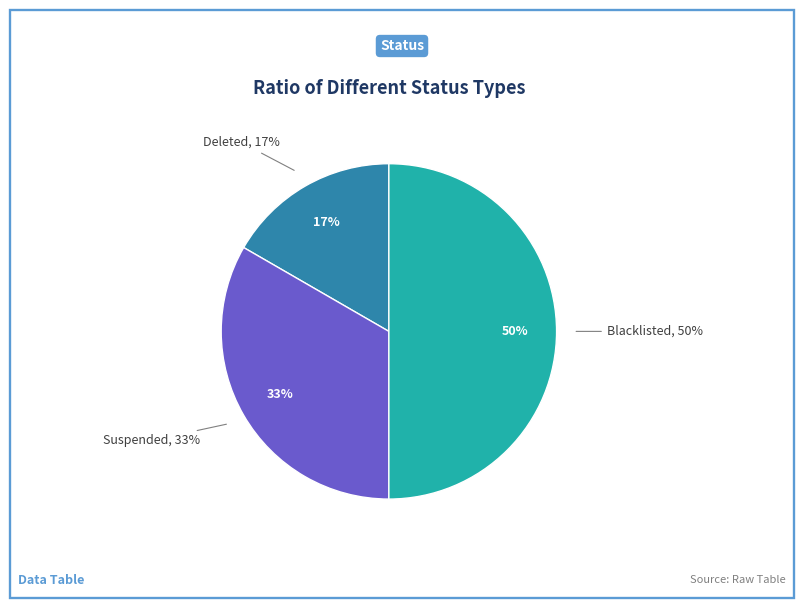

Count the number of slices in the pie.

4